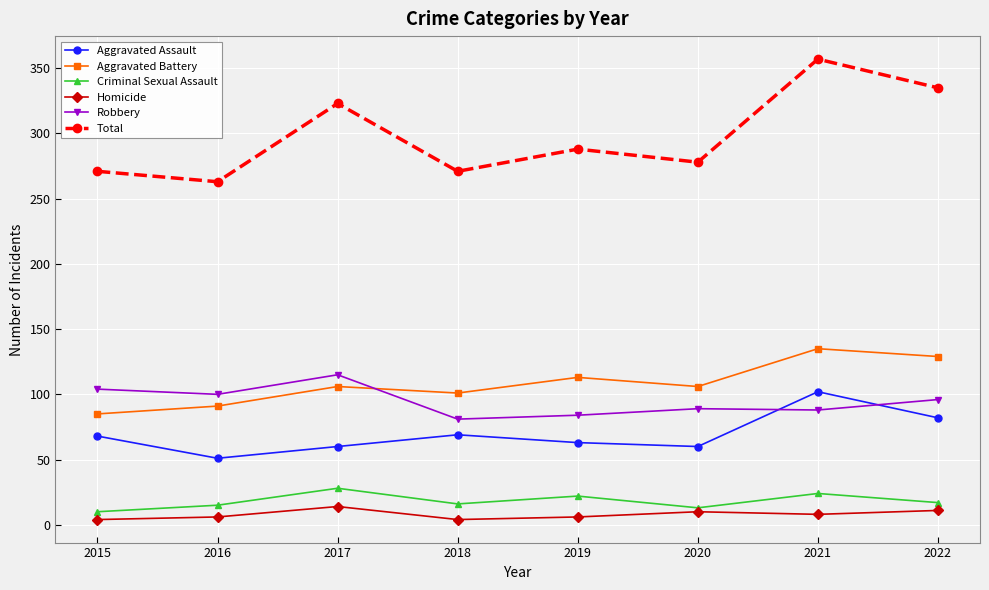

At which category does Criminal Sexual Assault reach its first local valley?

2018